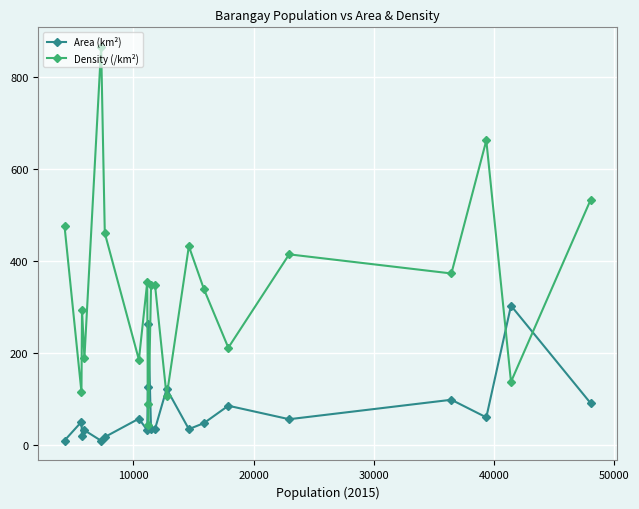

List the series in order of their overall mean, lowest first.

Area (km²), Density (/km²)